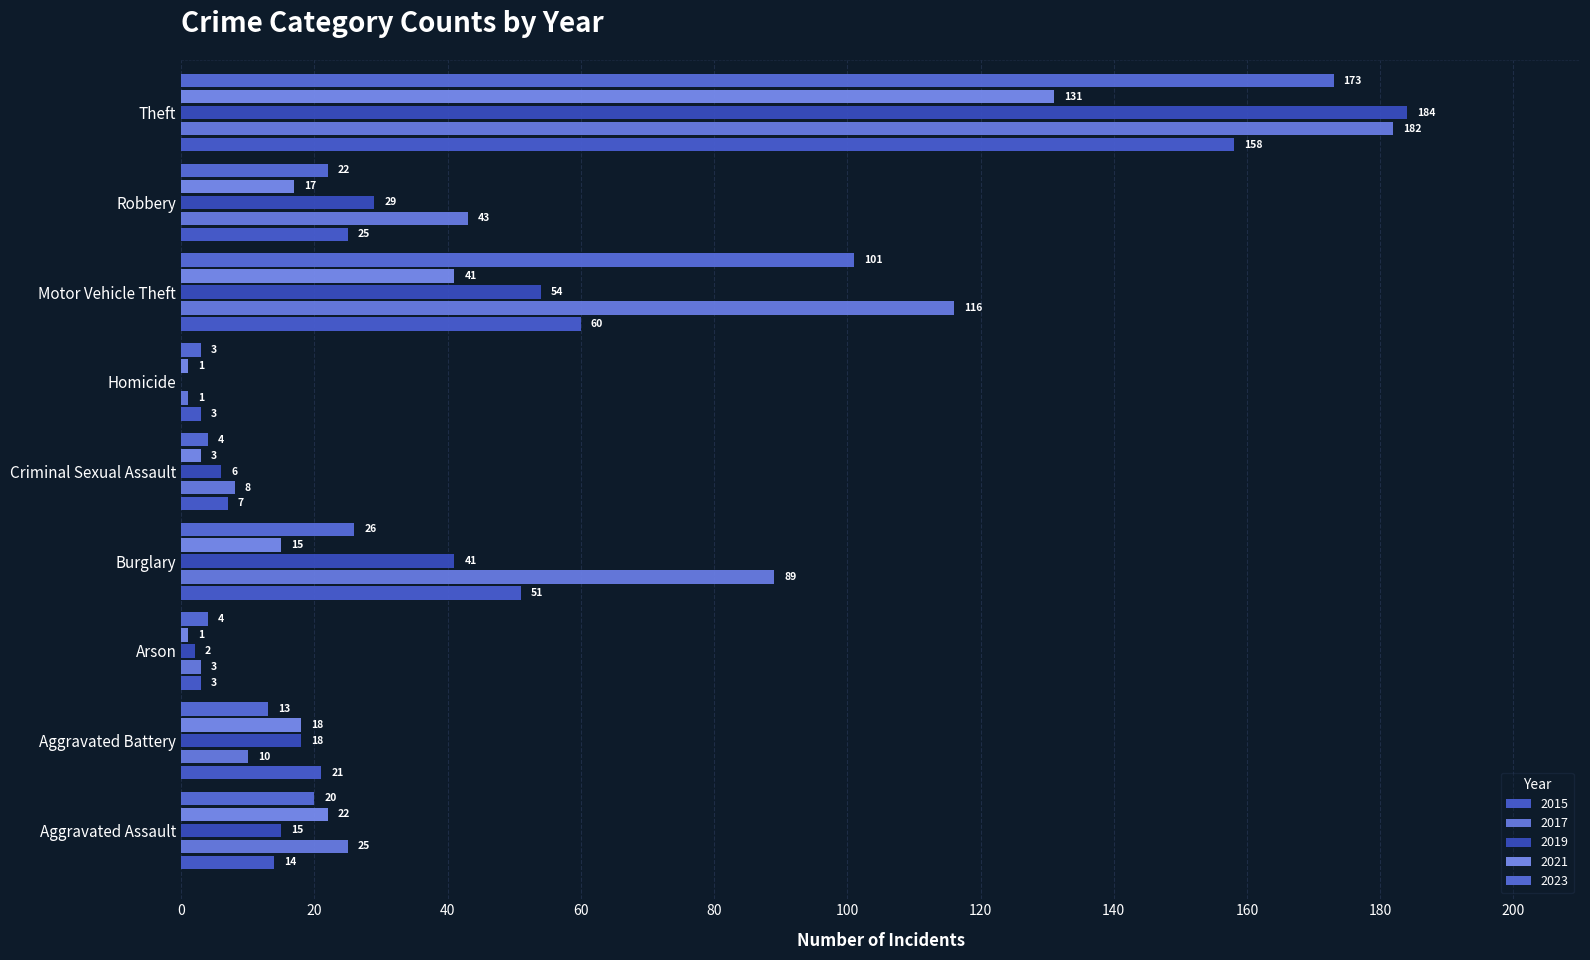

Count the number of data series in this chart.

5